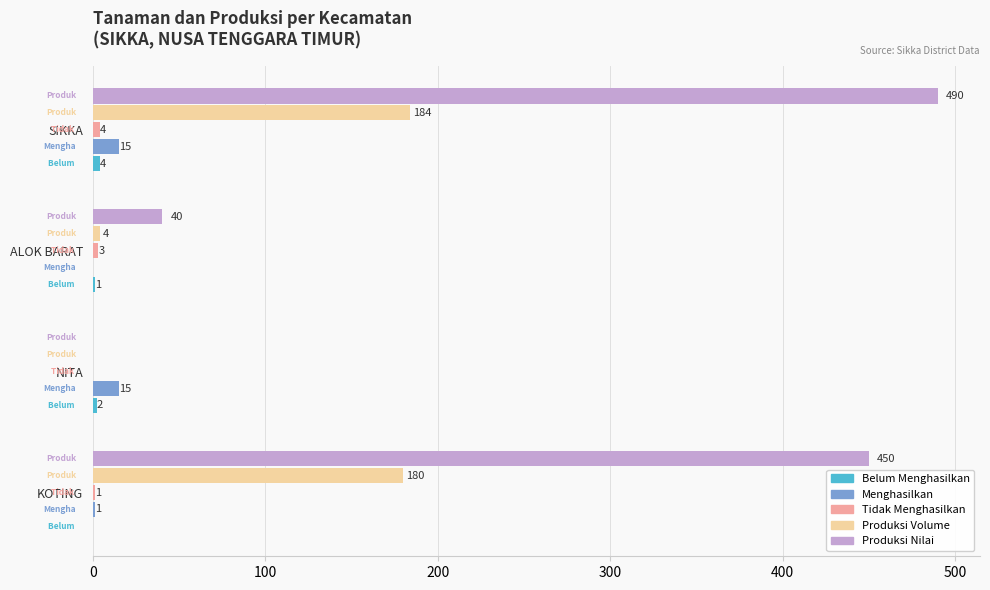

How many distinct data groups are displayed?

5